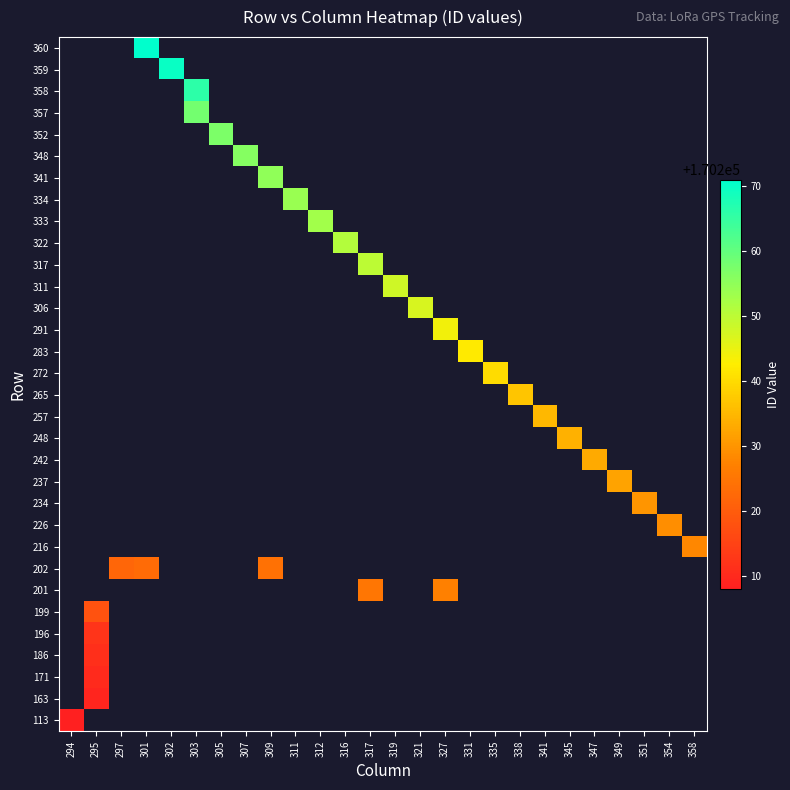

True or false: row_20 has a value of 291251.5 at 319.

False